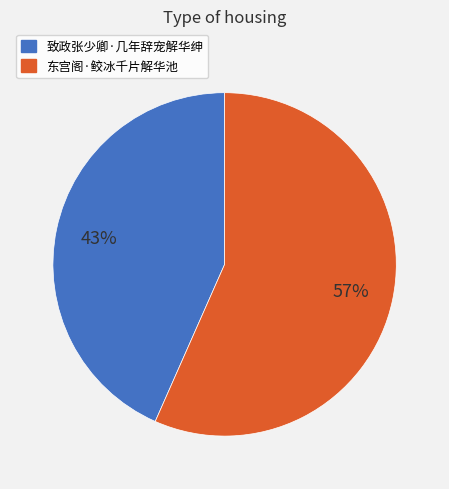

True or false: 致政张少卿·几年辞宠解华绅 accounts for 38% of the total.

False